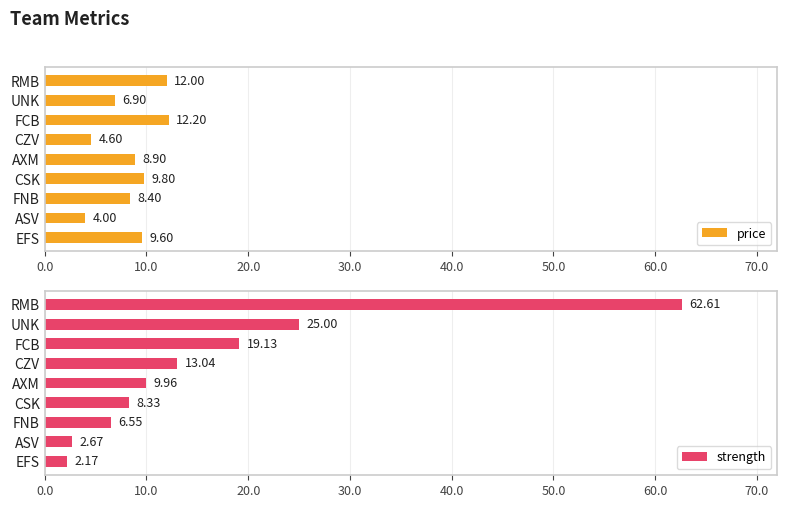

At how many categories does at least one series exceed 51?

1